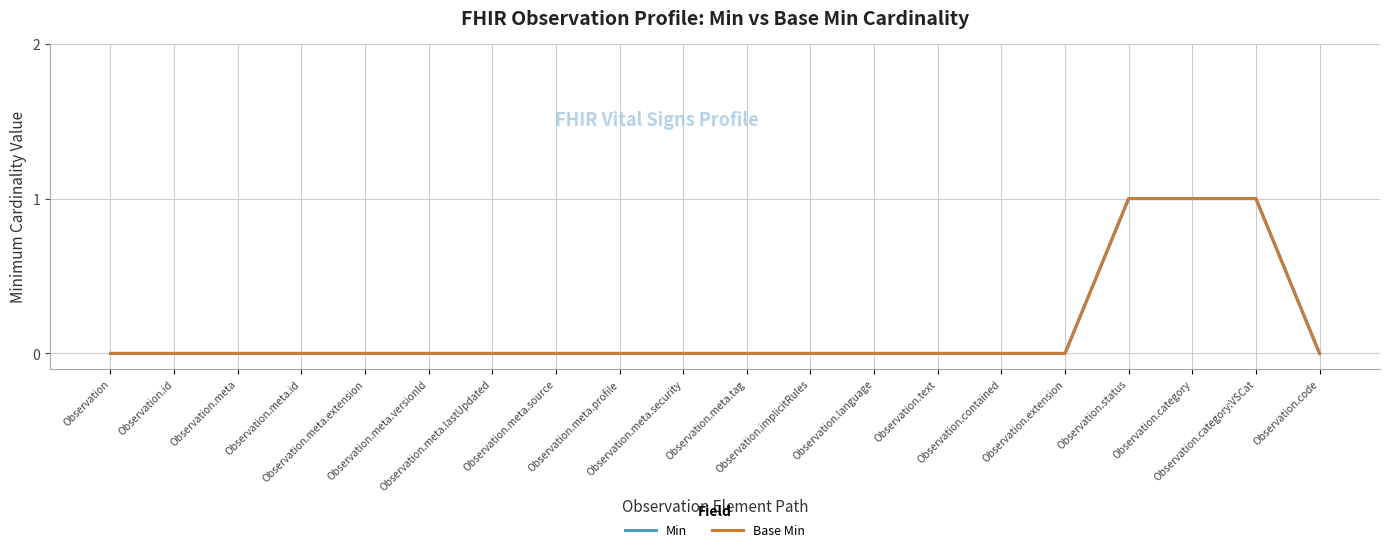

At how many categories does at least one series exceed 0?

3